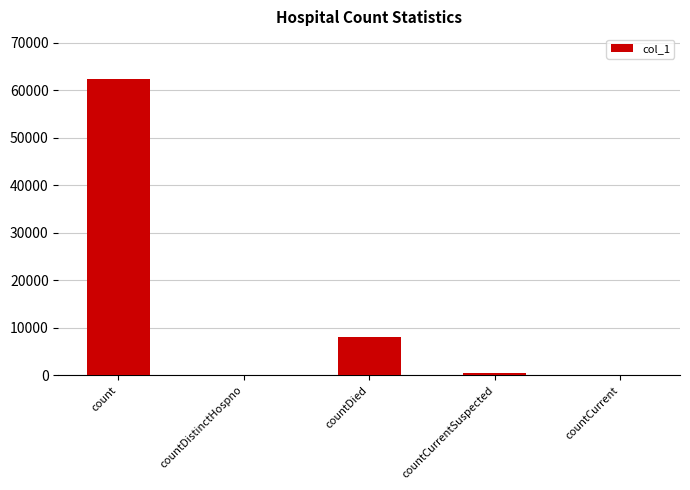

Where does the data first go above 513?

count